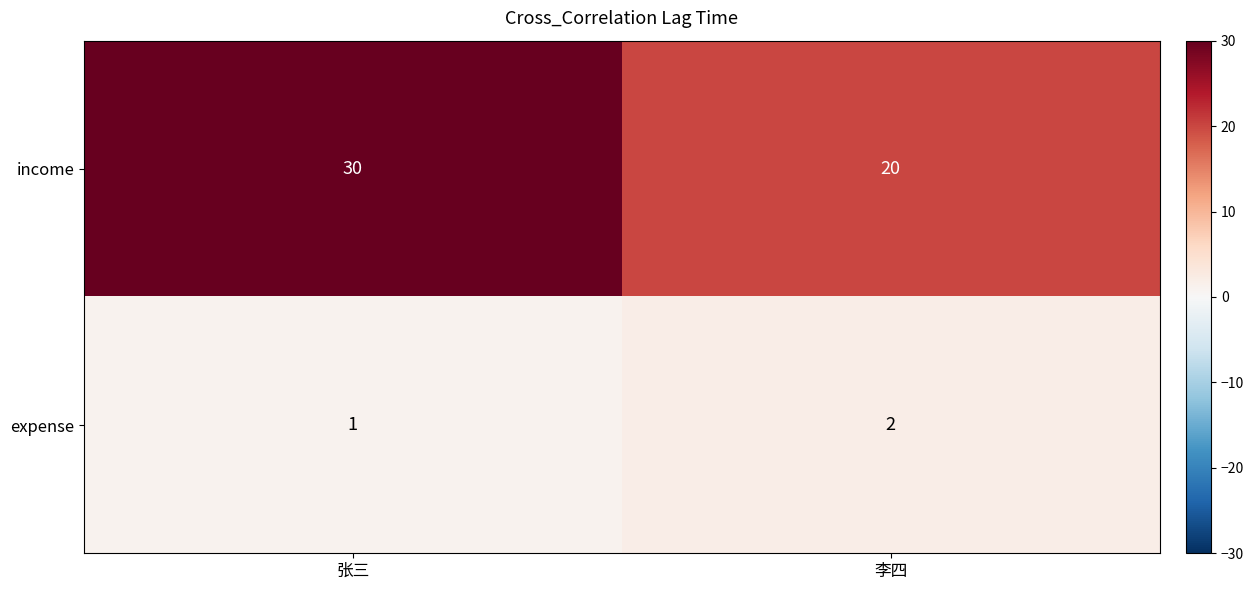

True or false: income has a value of 20 at 张三.

False